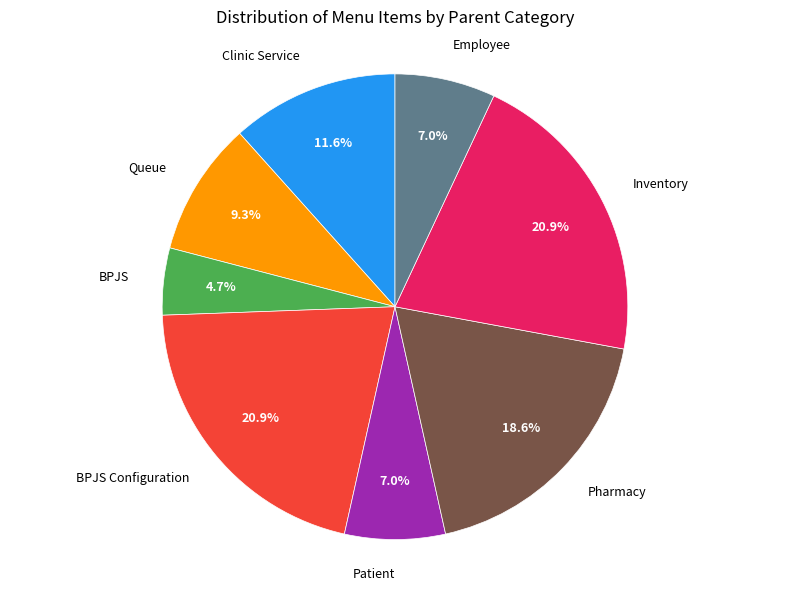

Which has a higher value, BPJS Configuration or Employee?

BPJS Configuration